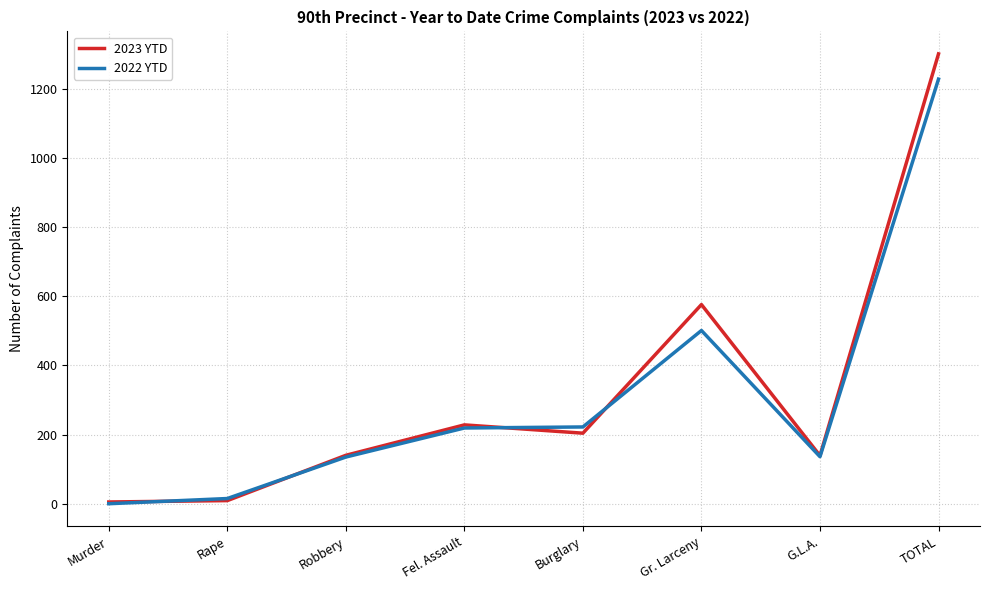

Which label corresponds to the largest value in the chart?

TOTAL